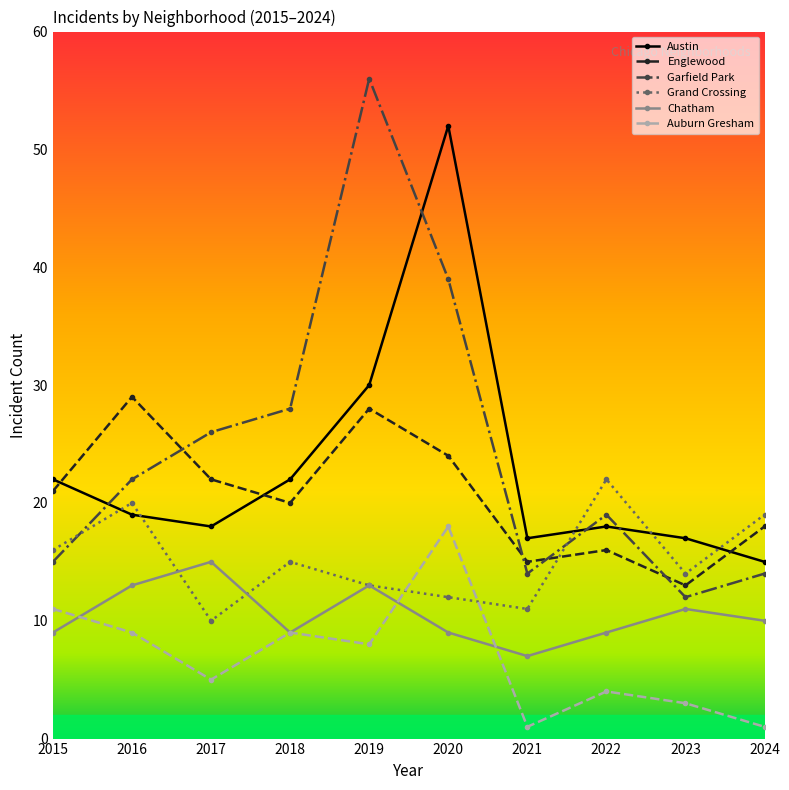

Where is Englewood nearest to the value 21?

2015